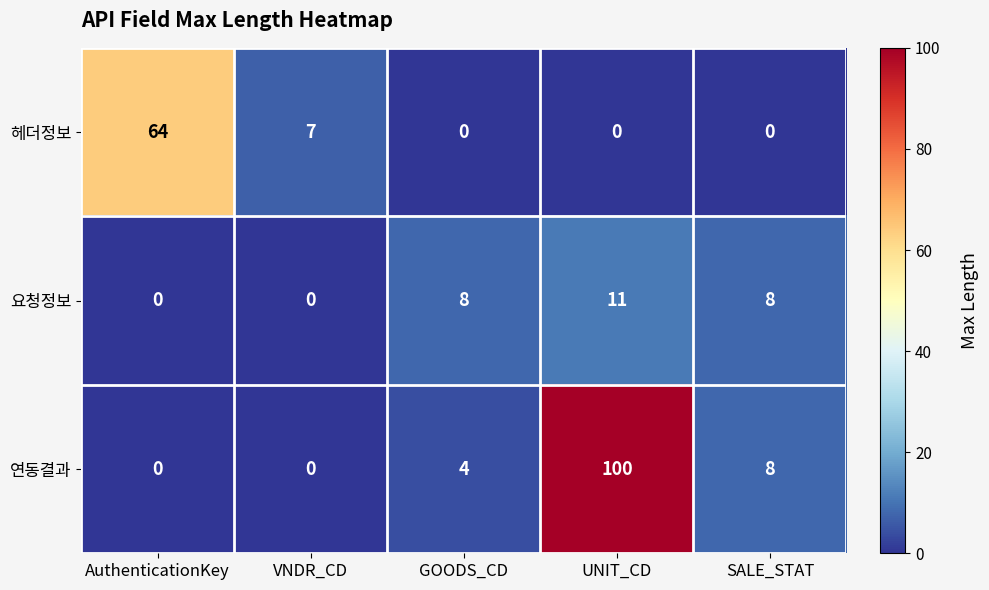

The value of 헤더정보 at UNIT_CD is 25. True or false?

False